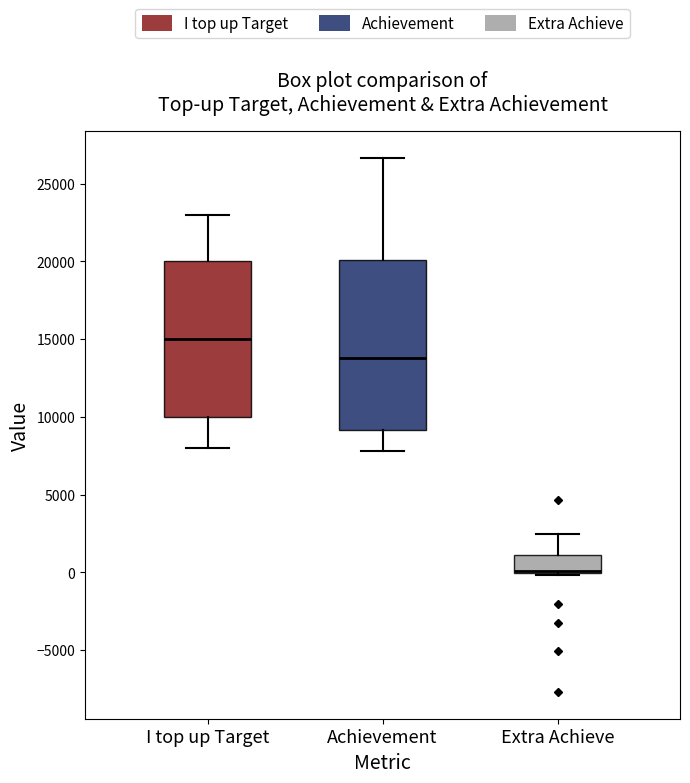

Where is the upper edge of the box for Extra Achieve on the y-axis? The values are not printed on the chart, so give them approximately, as read against the axis.

1000